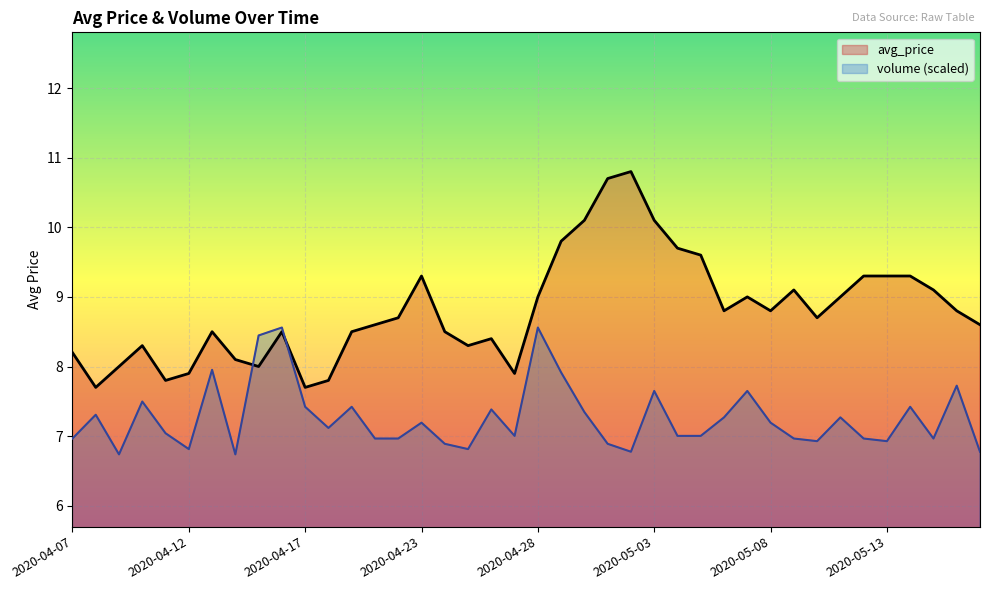

Which series ends up on top after the final intersection of avg_price and volume?

avg_price